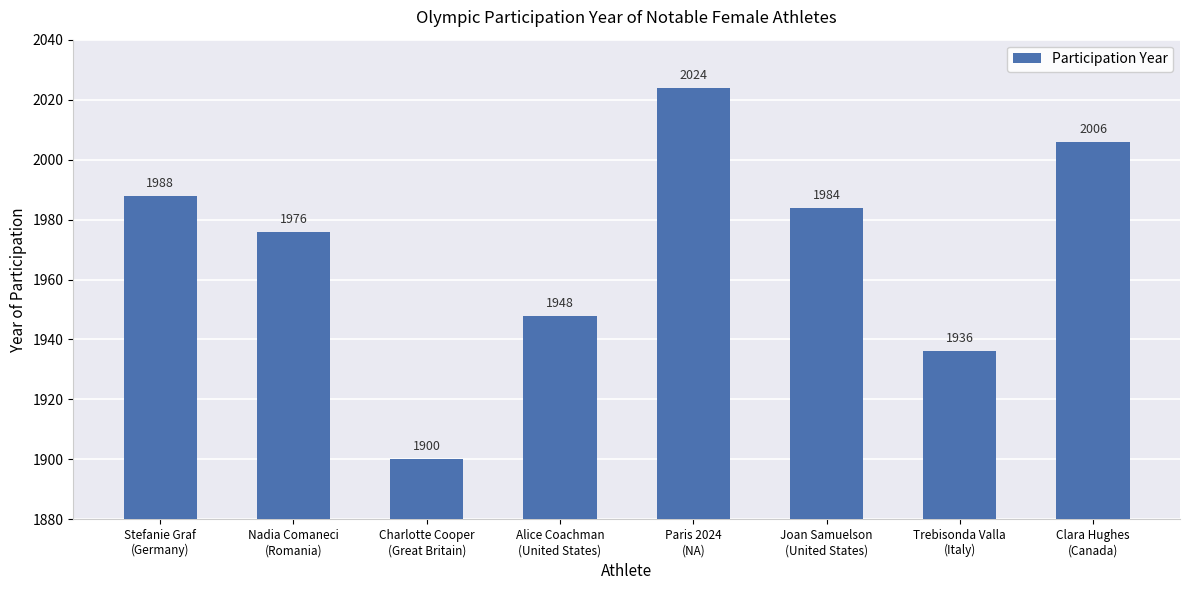

What is the sum of all values?

15762